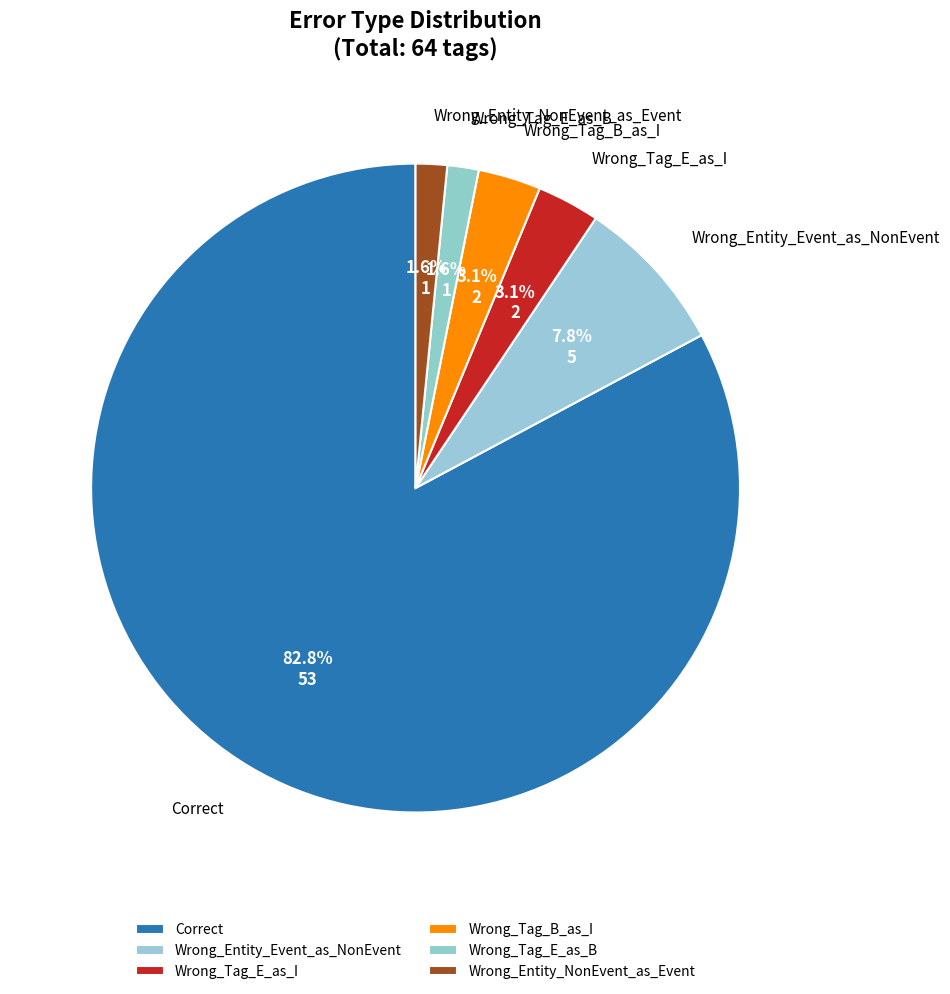

What is the largest slice in the pie chart?

Correct